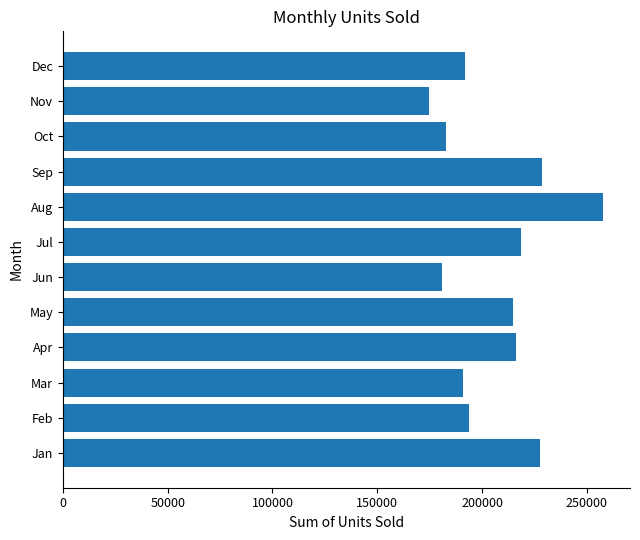

What is the minimum value shown in the chart?

174502